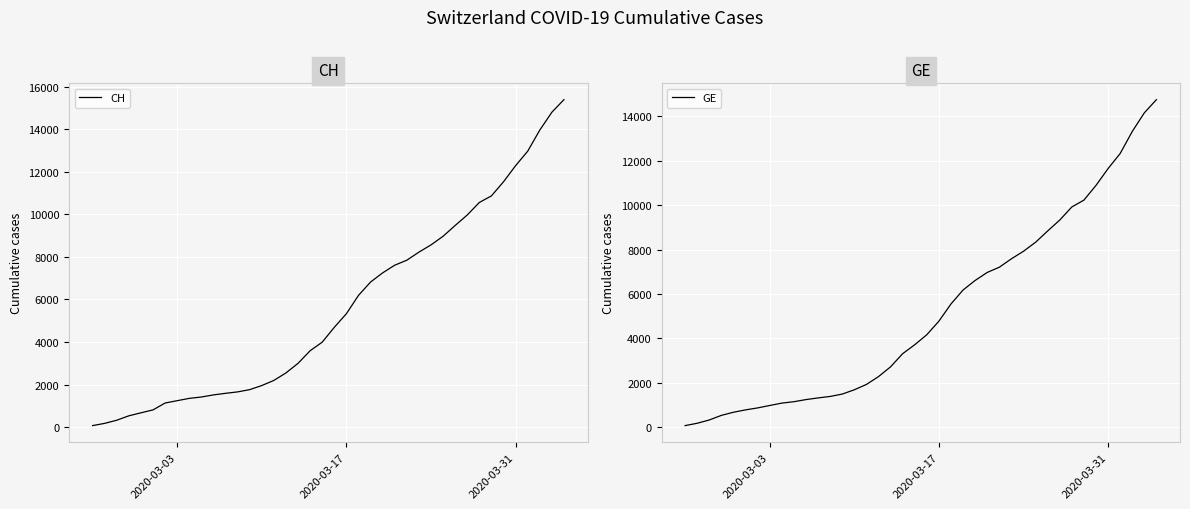

Reading left to right, extract all data points from this chart.

CH: 72	177	325	532	673	810	1133	1243	1352	1416	1514	1589	1656	1762	1955	2195	2548	2998	3590	3993	4691	5330	6190	6818	7249	7610	7844	8223	8563	8969	9476	9968	10557	10866	11528	12286	12964	13956	14796	15389
GE: 72	177	325	532	673	780	868	977	1084	1148	1243	1318	1385	1491	1684	1924	2277	2717	3309	3712	4164	4773	5548	6176	6607	6968	7202	7581	7921	8327	8834	9326	9915	10224	10886	11644	12322	13314	14154	14747